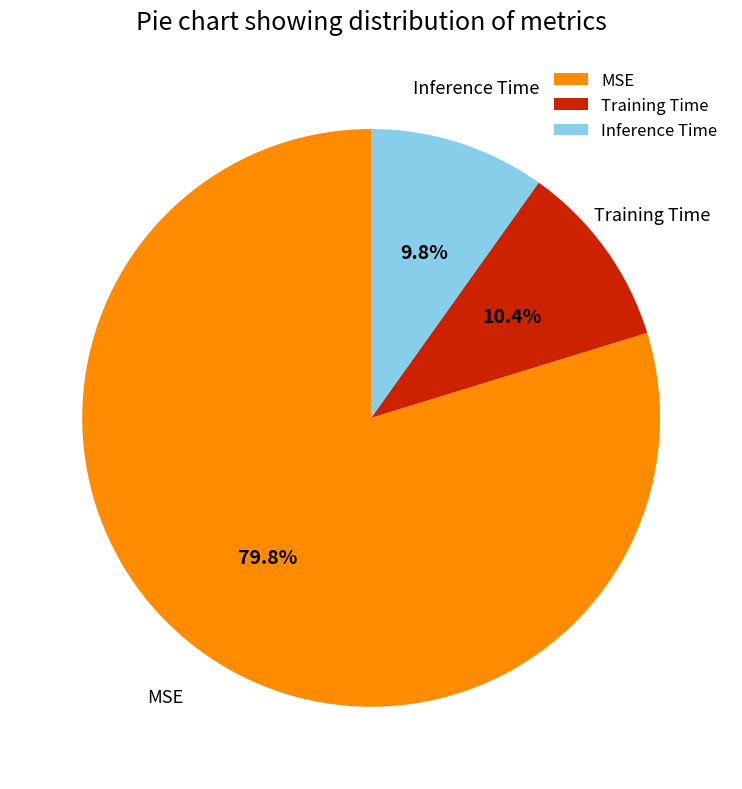

Is the sum of Inference Time and MSE greater than half?

Yes